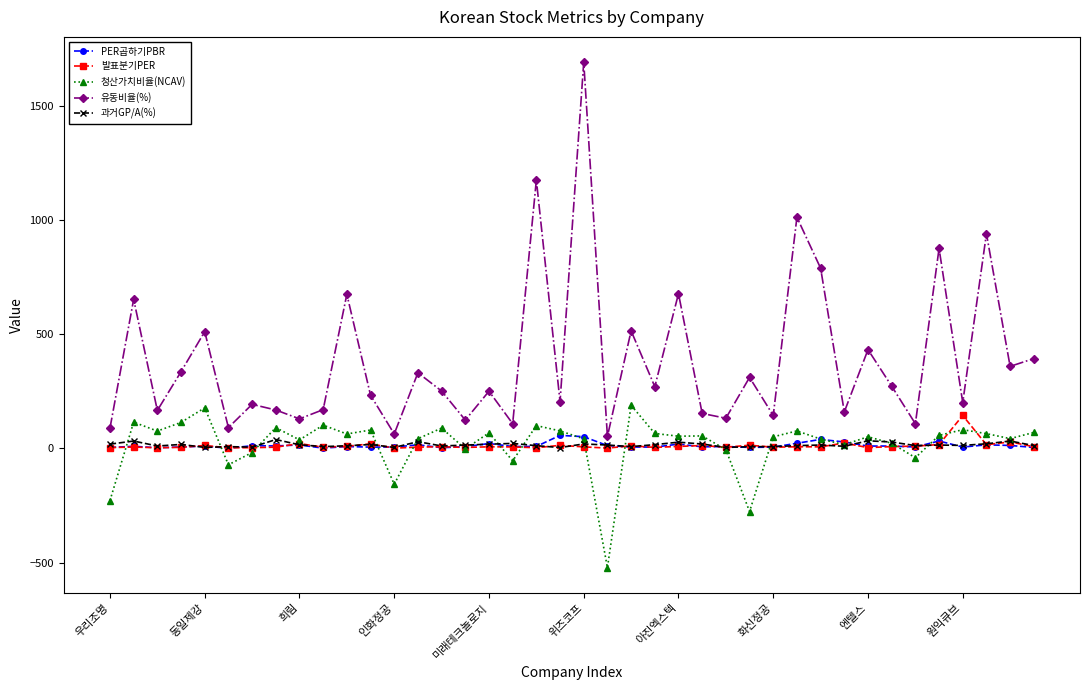

Which series has the largest range (max minus min)?

유동비율(%)